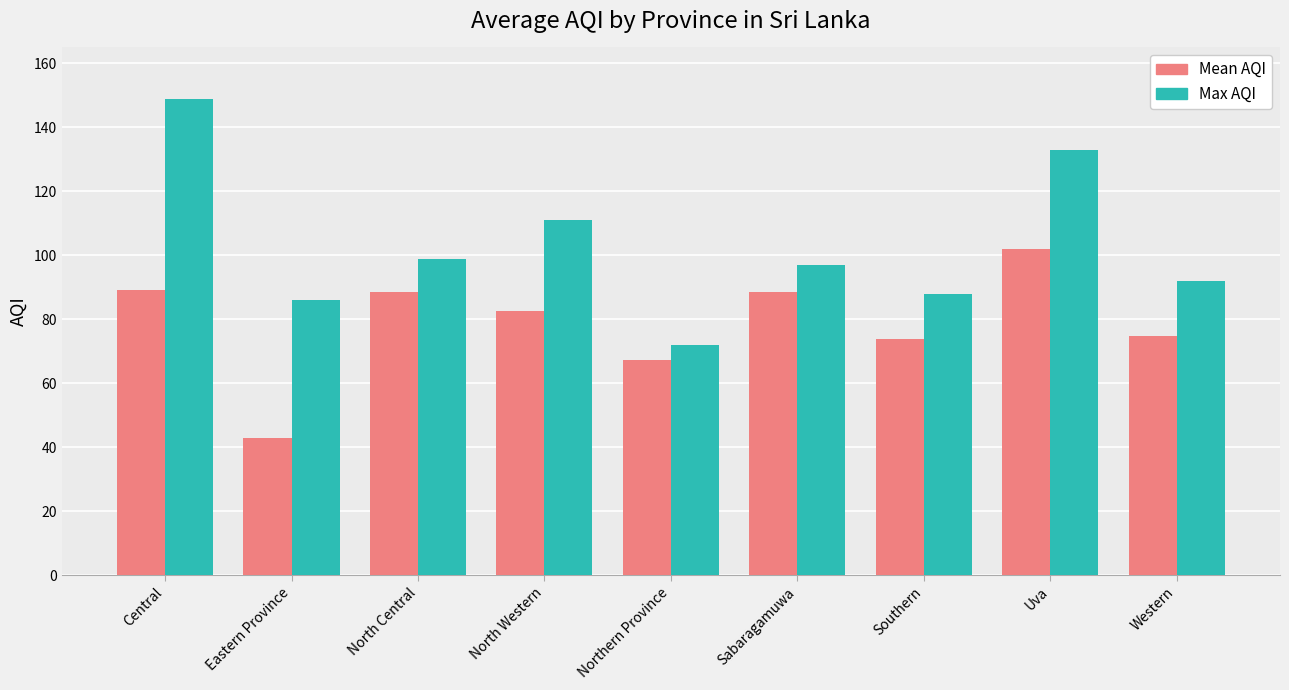

Does the chart contain any negative values?

No